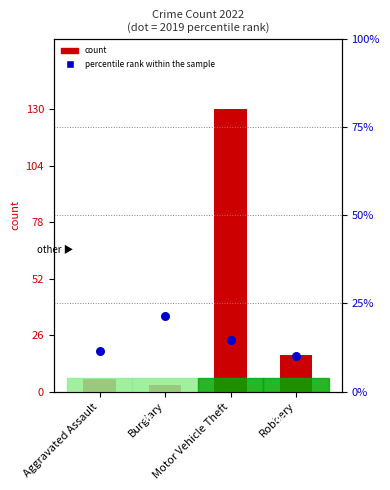

What is the total value across all series at Burglary?

24.5